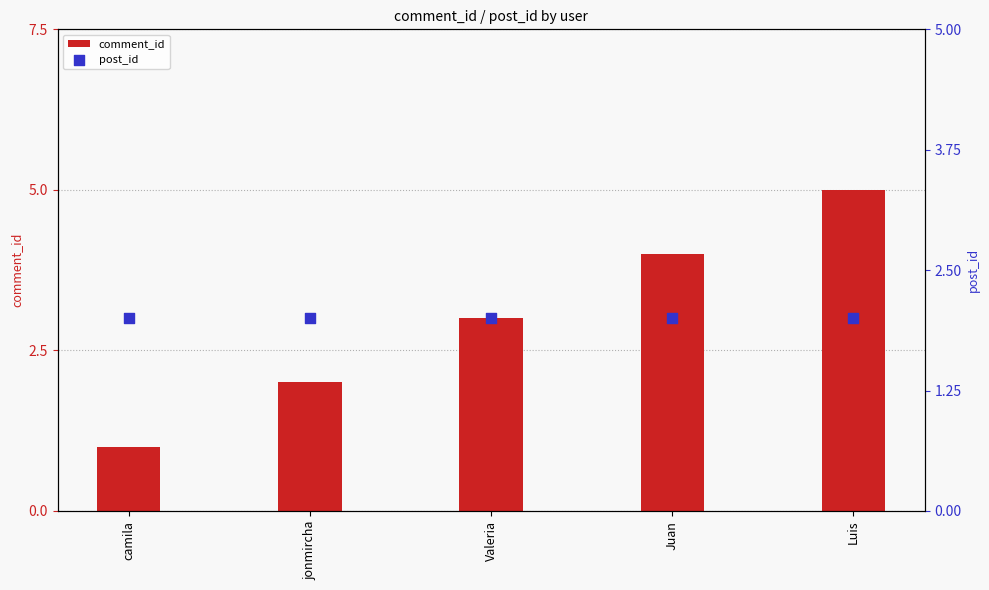

At how many categories does at least one series exceed 3?

2